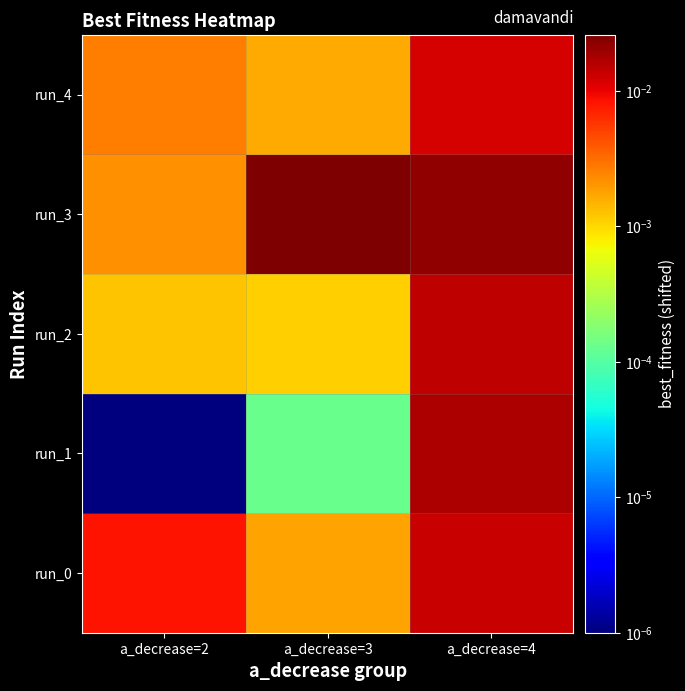

How many data points does each series have?

3